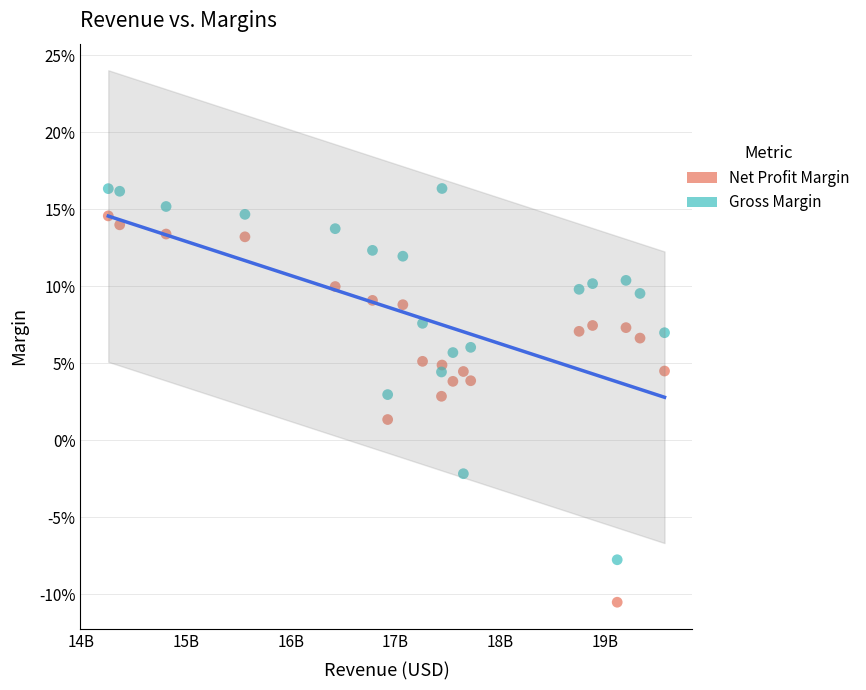

Which series reaches the maximum Y coordinate?

Gross Margin